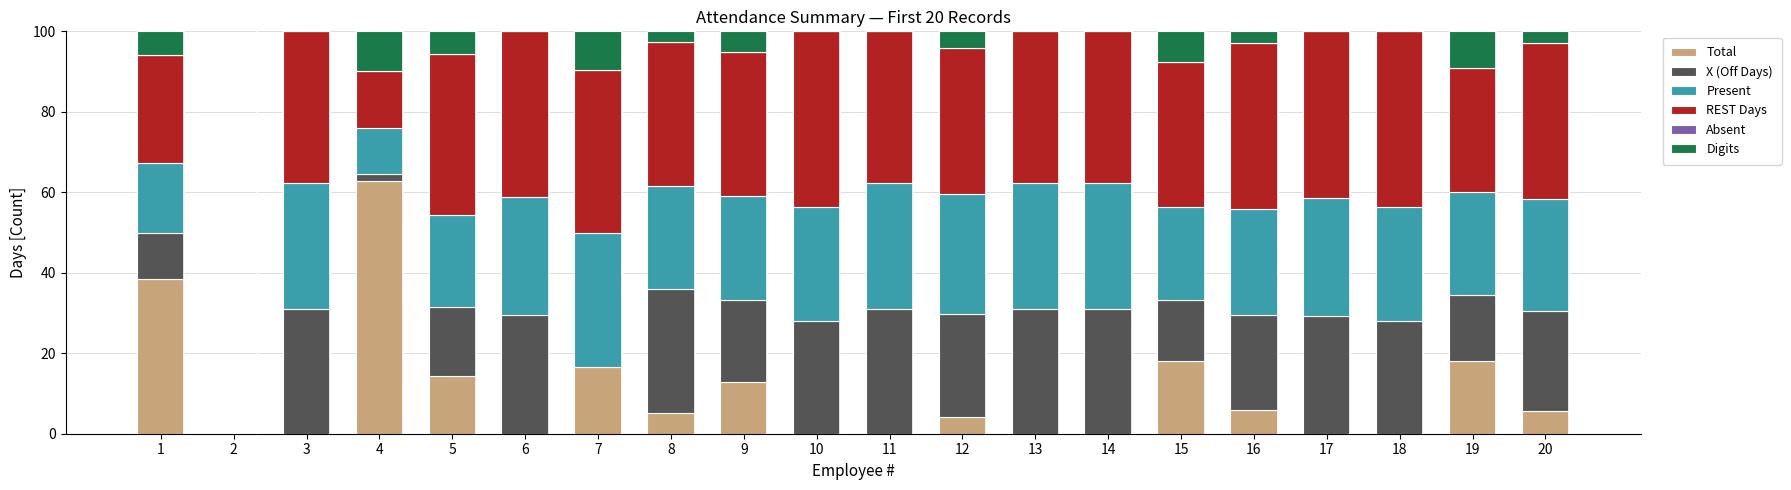

Where does the Total series first go above 5?

1